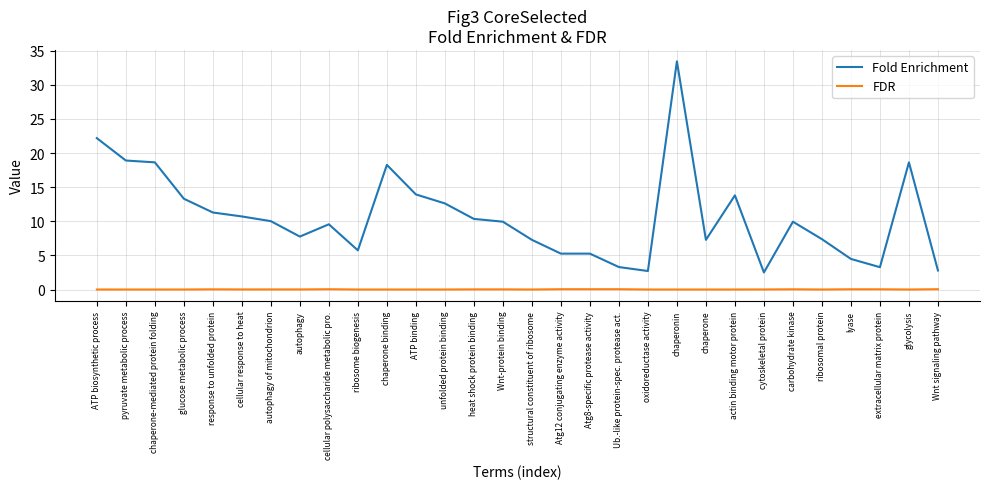

What are all the series names shown in the legend?

Fold Enrichment, FDR